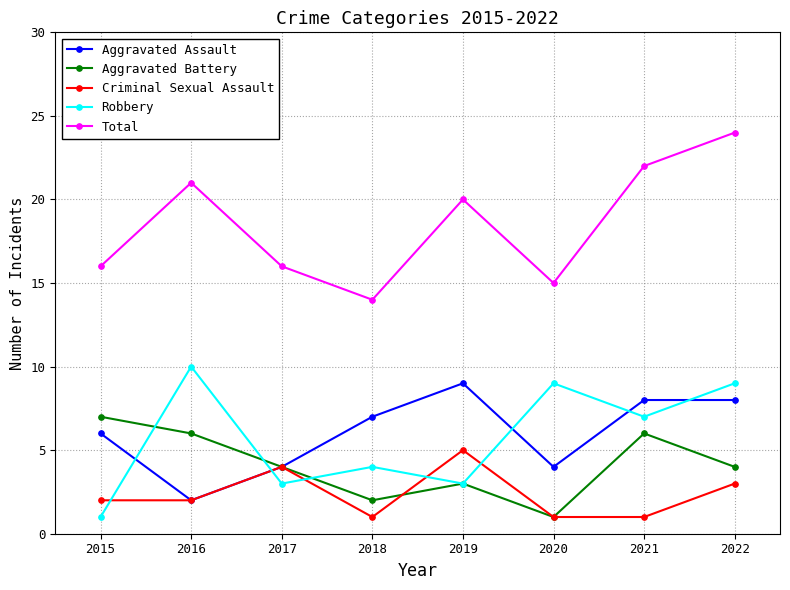

What value does the Criminal Sexual Assault series have at 2021?

1